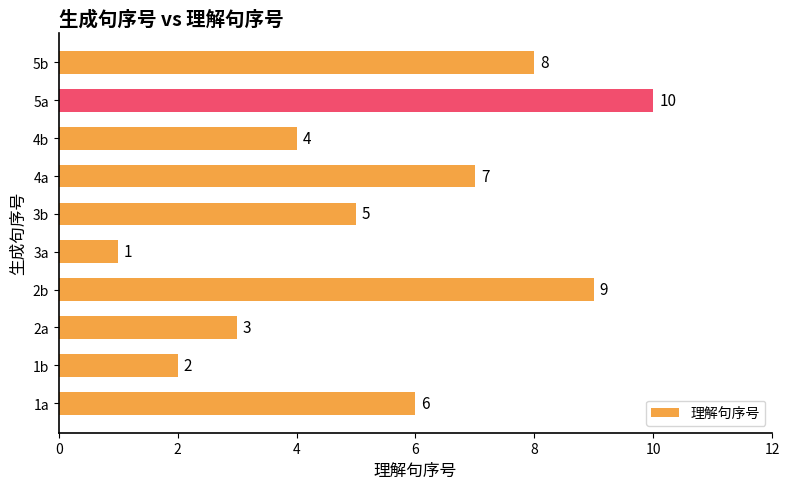

How many bars are there in total?

10